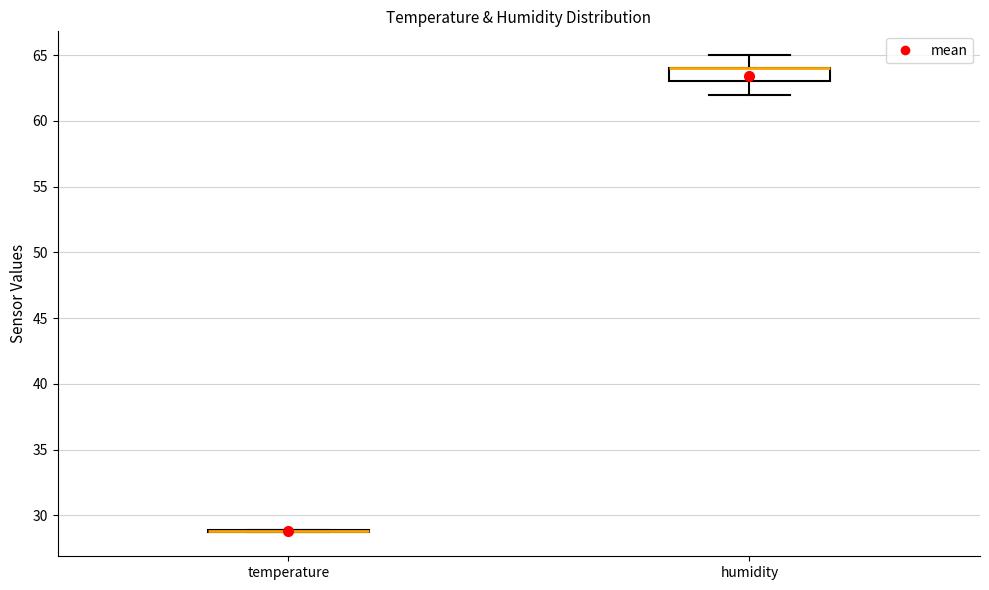

Reading left to right, transcribe this box plot: for each box, give where its median line is, the range the box spans, and where its two whiskers end, as read against the y-axis. The values are not printed on the chart, so give them approximately, as read against the axis.

temperature: box collapsed to a line at 29.0, whiskers 28.5 to 29.0
humidity: median 64.0 (drawn on the box's upper edge), box 63.0 to 64.0, whiskers 62.0 to 65.0